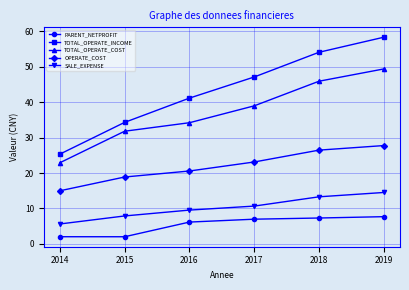

Which series has the largest total across all categories?

TOTAL_OPERATE_INCOME